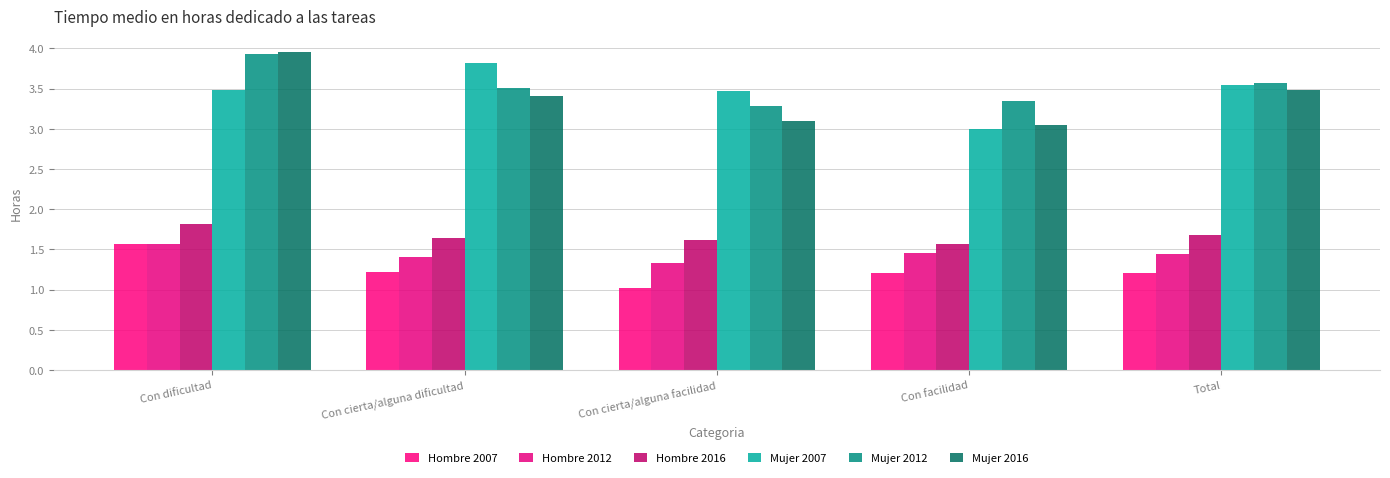

True or false: Mujer 2012 has a value of 6.7 at Con dificultad.

False